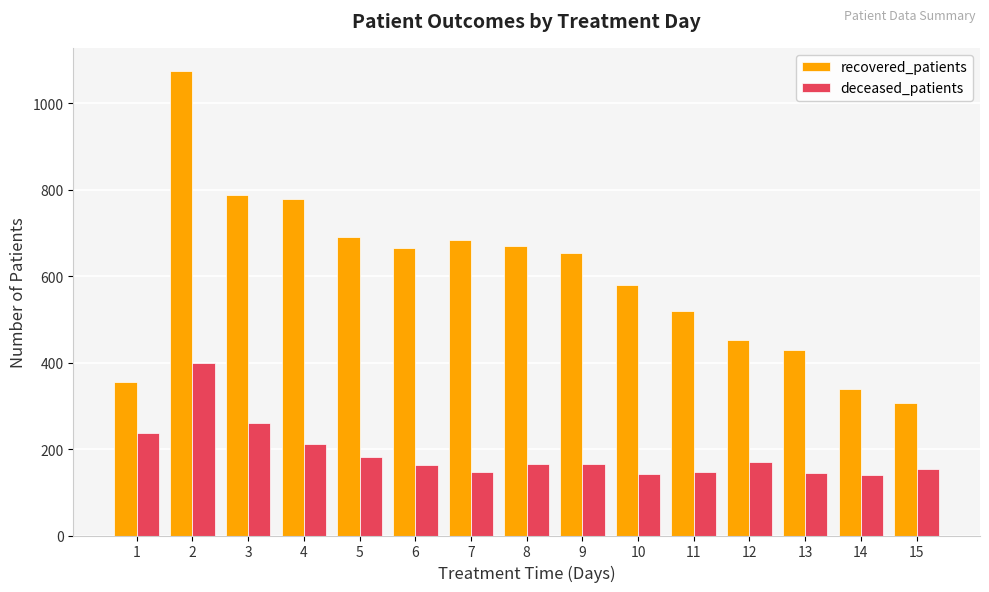

Are the bars horizontal?

No